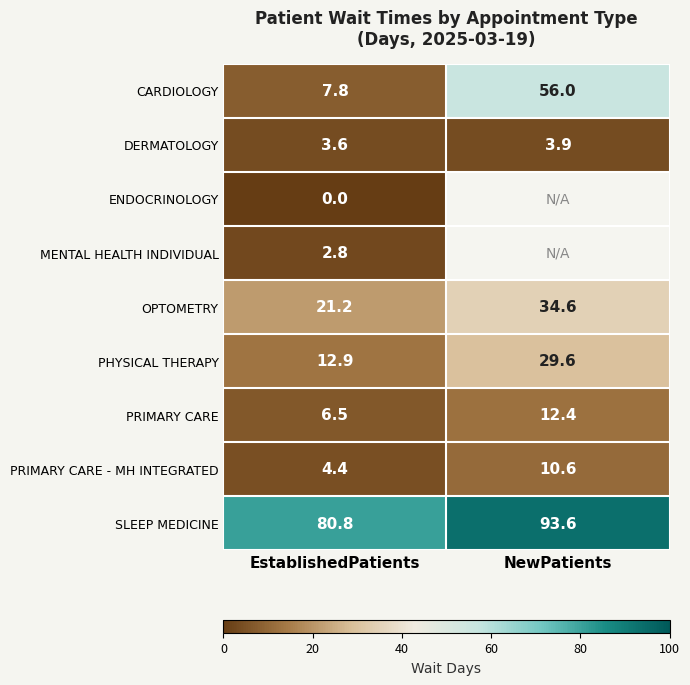

What is the average value of the PRIMARY CARE - MH INTEGRATED series?

7.5